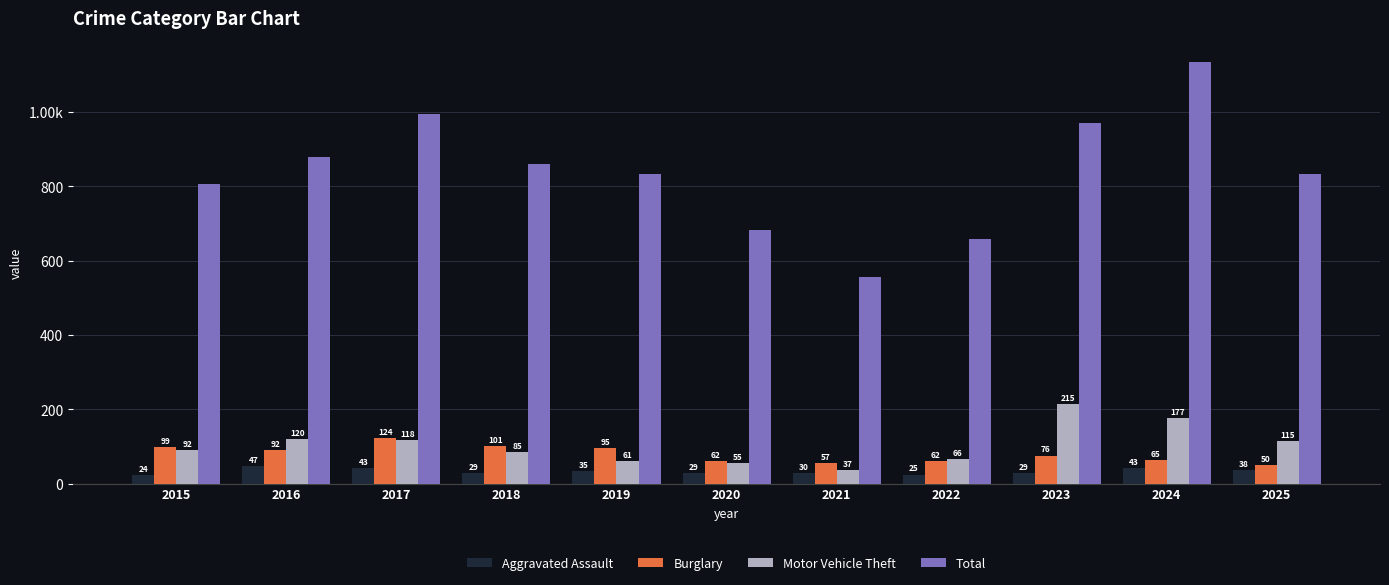

Is the value of Motor Vehicle Theft at 2017 greater than the value of Burglary at 2024?

Yes